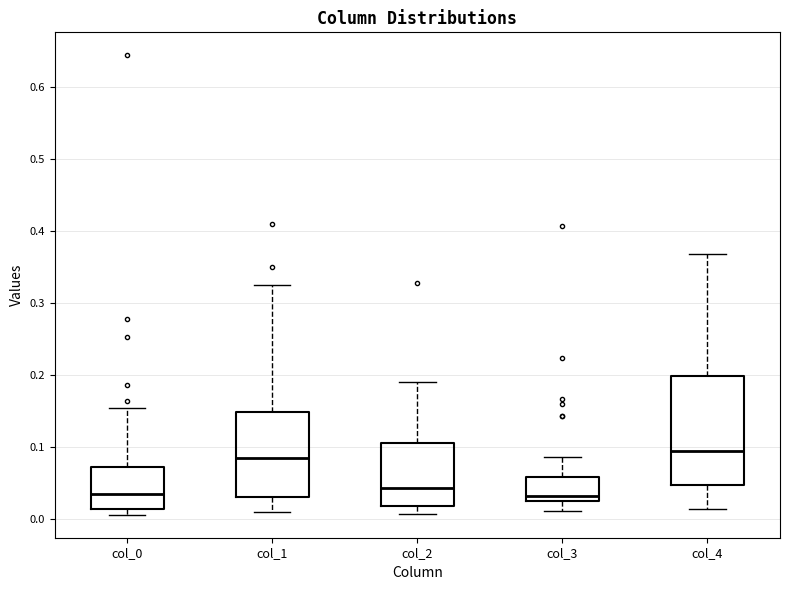

Which box is the tallest, from its lower edge to its upper edge?

col_4